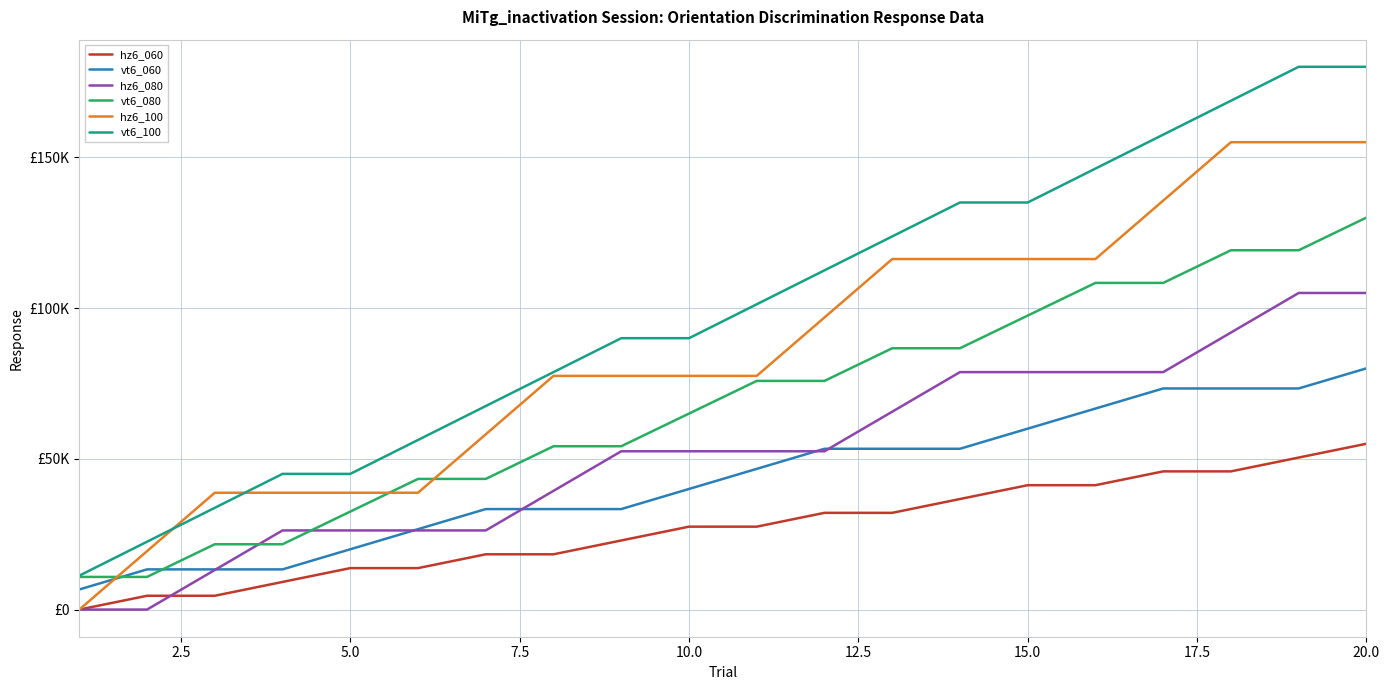

True or false: vt6_100 has more than 0 interior local peaks.

False